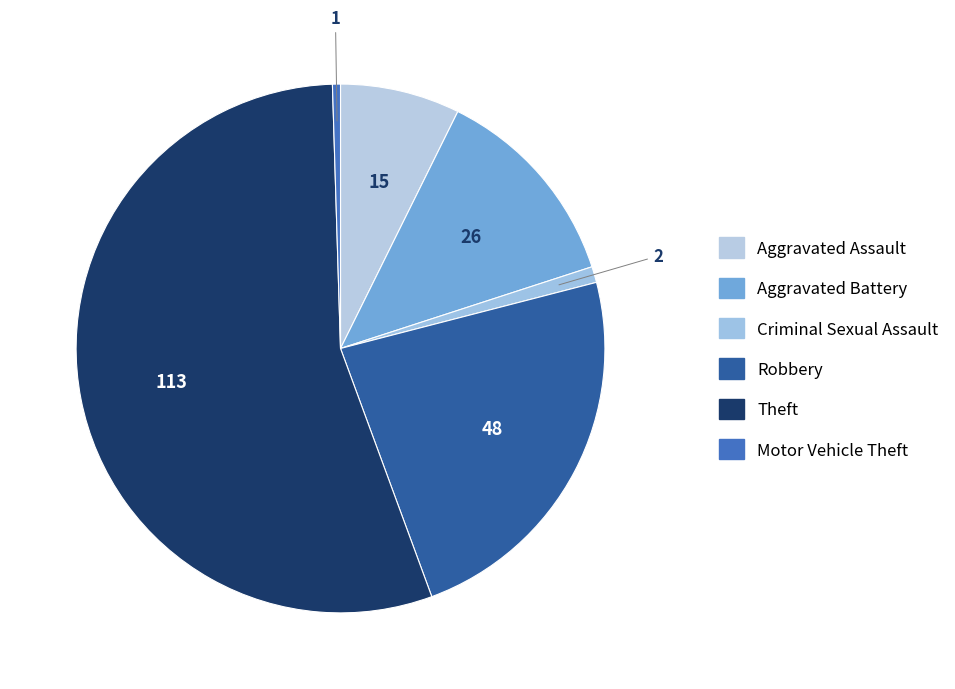

Which category has the biggest portion of the pie?

Theft